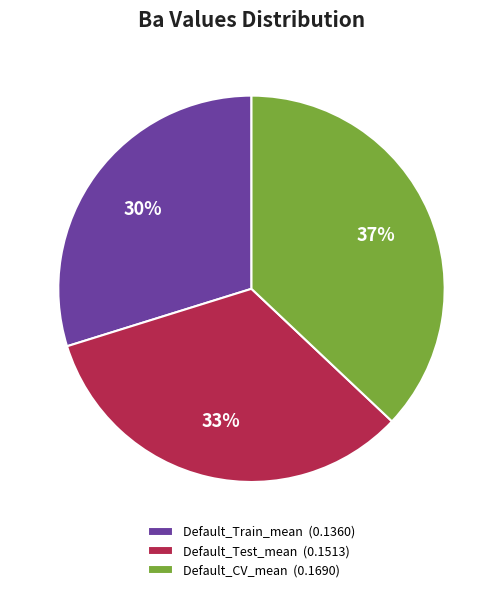

Between Default_Test_mean and Default_CV_mean, which is larger?

Default_CV_mean